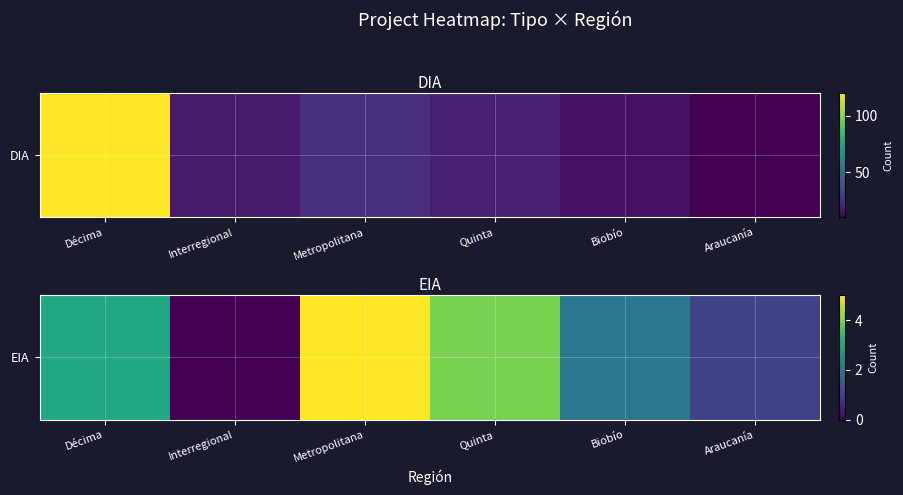

What is the maximum value shown in the chart?

5